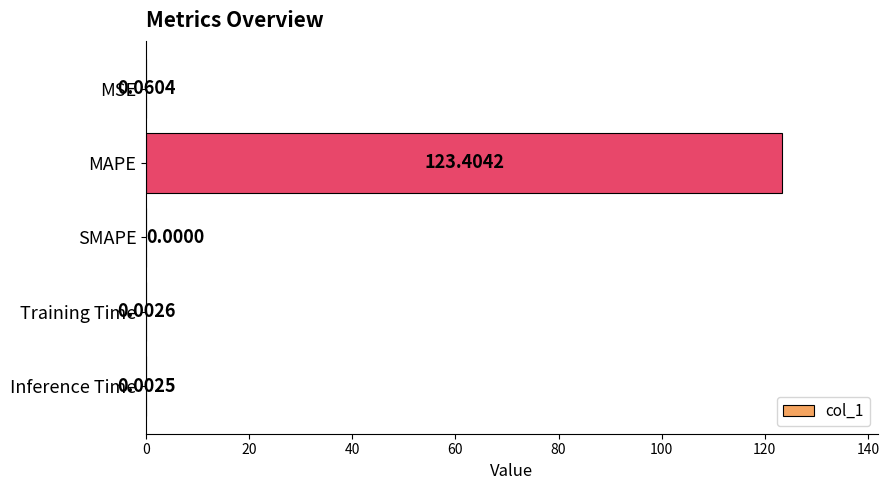

Which category has the highest value across all series?

MAPE